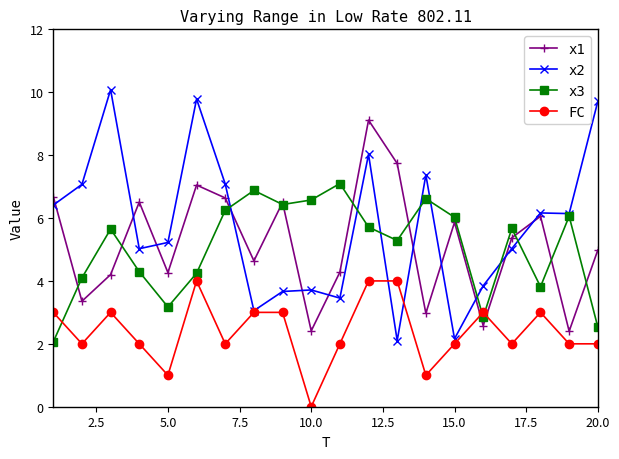

What is the value of the x3 point at the 9th from the left?

6.4